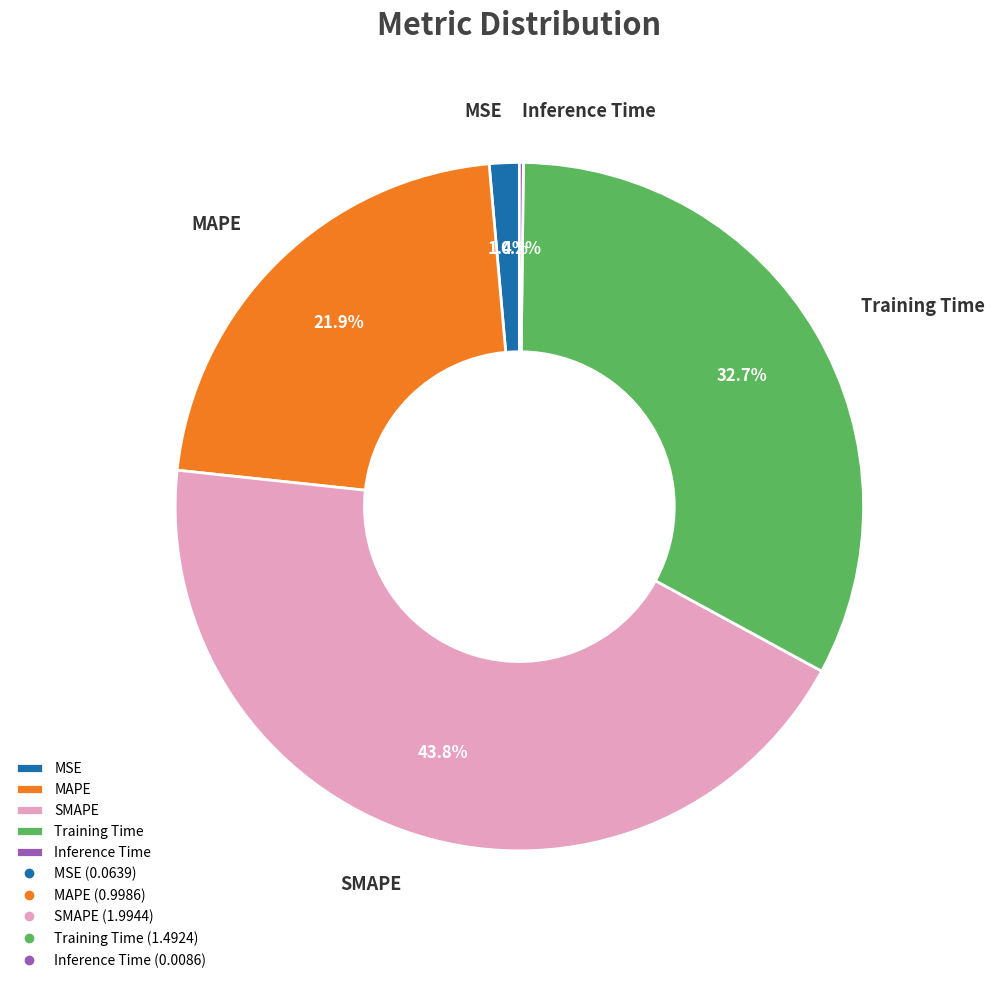

Is there a majority slice in this chart?

No